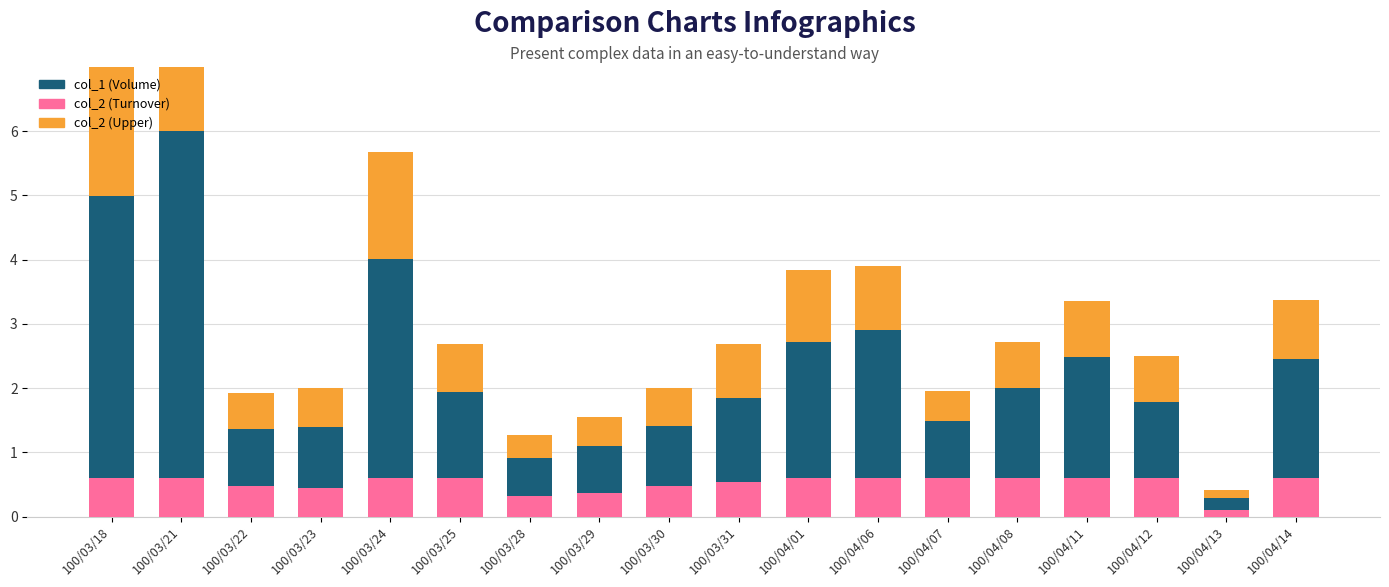

Which series has the widest spread of values?

col_1